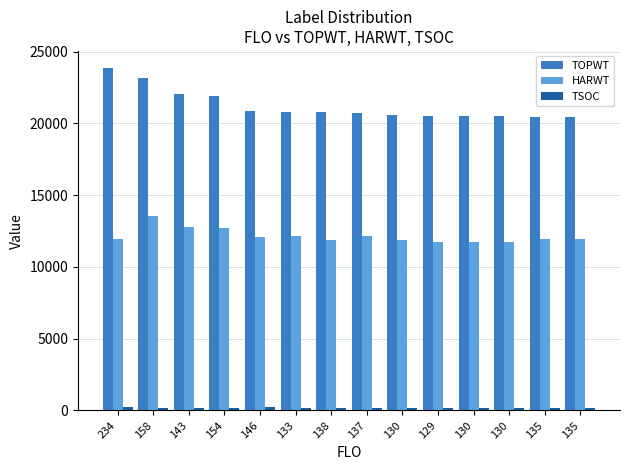

What is the average value of the HARWT series?

12161